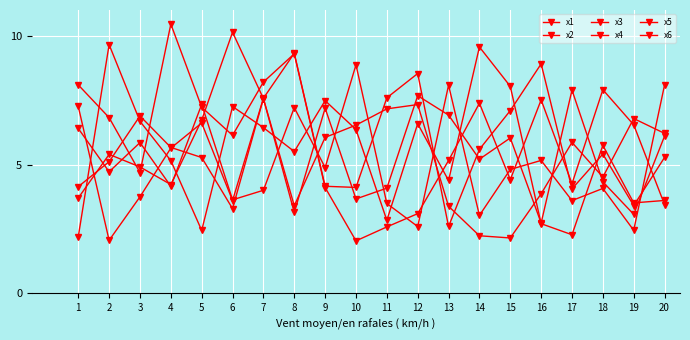

What value does the x5 series have at 5?

2.4